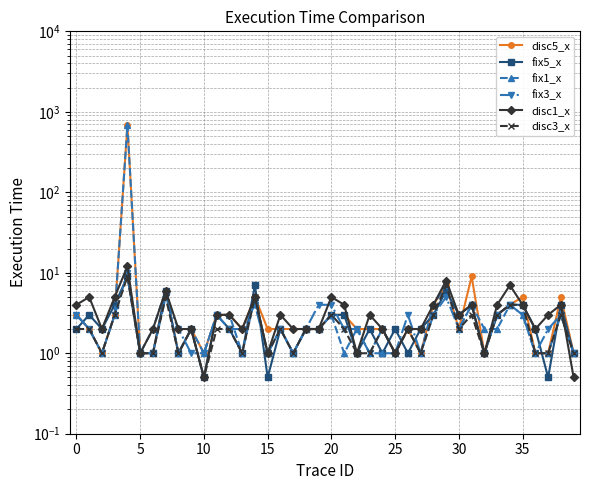

How many interior local peaks does the fix1_x series have?

12